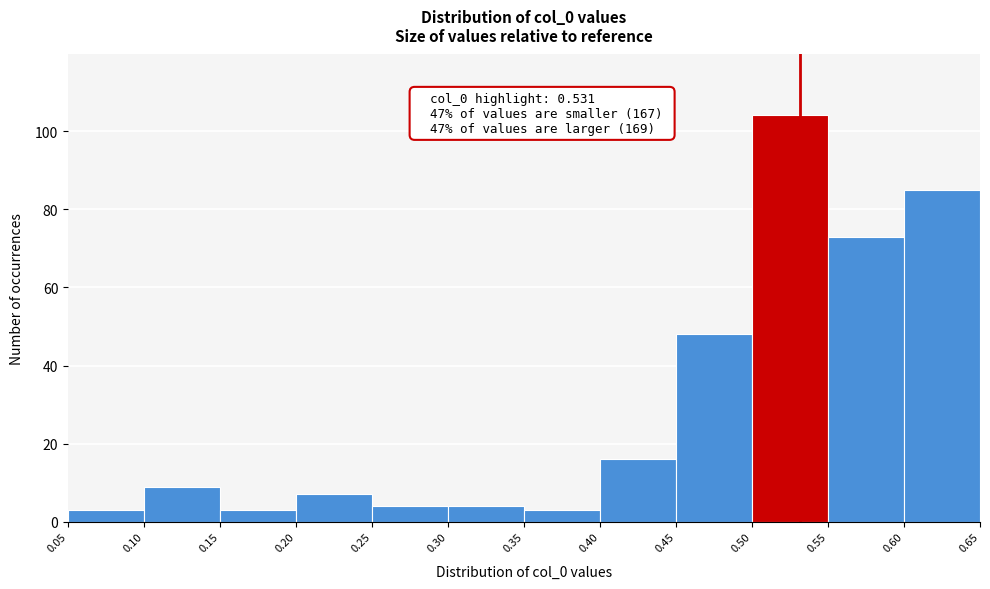

Which range on the x-axis has the tallest bar?

0.50 to 0.55